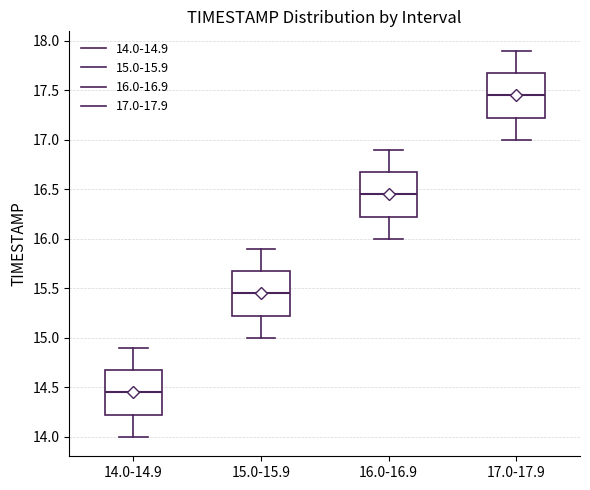

Reading left to right, transcribe this box plot: for each box, give where its median line is, the range the box spans, and where its two whiskers end, as read against the y-axis. The values are not printed on the chart, so give them approximately, as read against the axis.

14.0-14.9: median 14.45, box 14.25 to 14.70, whiskers 14.00 to 14.90
15.0-15.9: median 15.45, box 15.25 to 15.70, whiskers 15.00 to 15.90
16.0-16.9: median 16.45, box 16.25 to 16.70, whiskers 16.00 to 16.90
17.0-17.9: median 17.45, box 17.25 to 17.70, whiskers 17.00 to 17.90